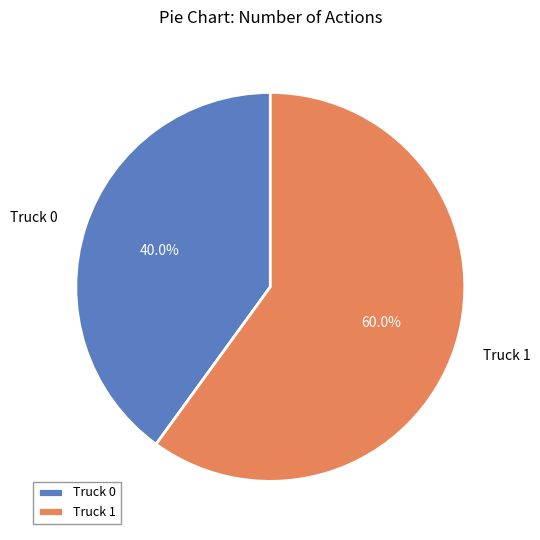

Combined, what portion of the pie is Truck 1 and Truck 0?

100.0%